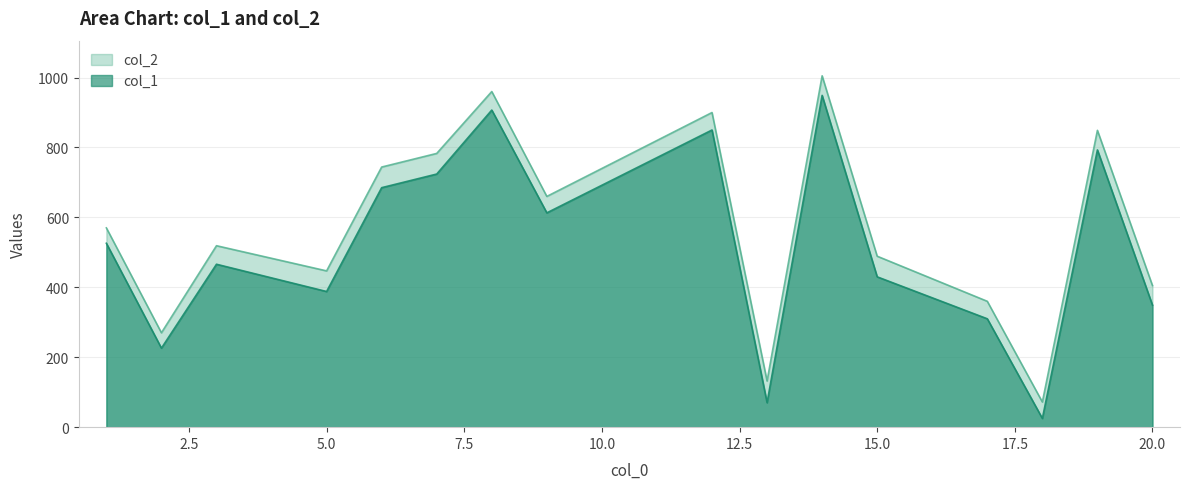

True or false: col_2 and col_1 cross at least once.

False